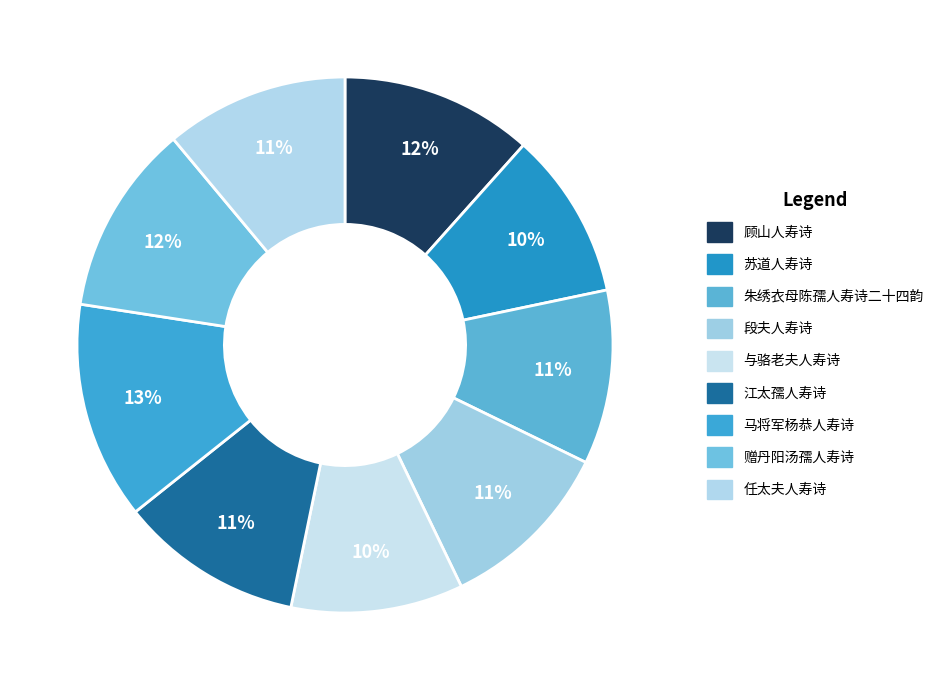

To the nearest percent, what is the average slice percentage?

11%